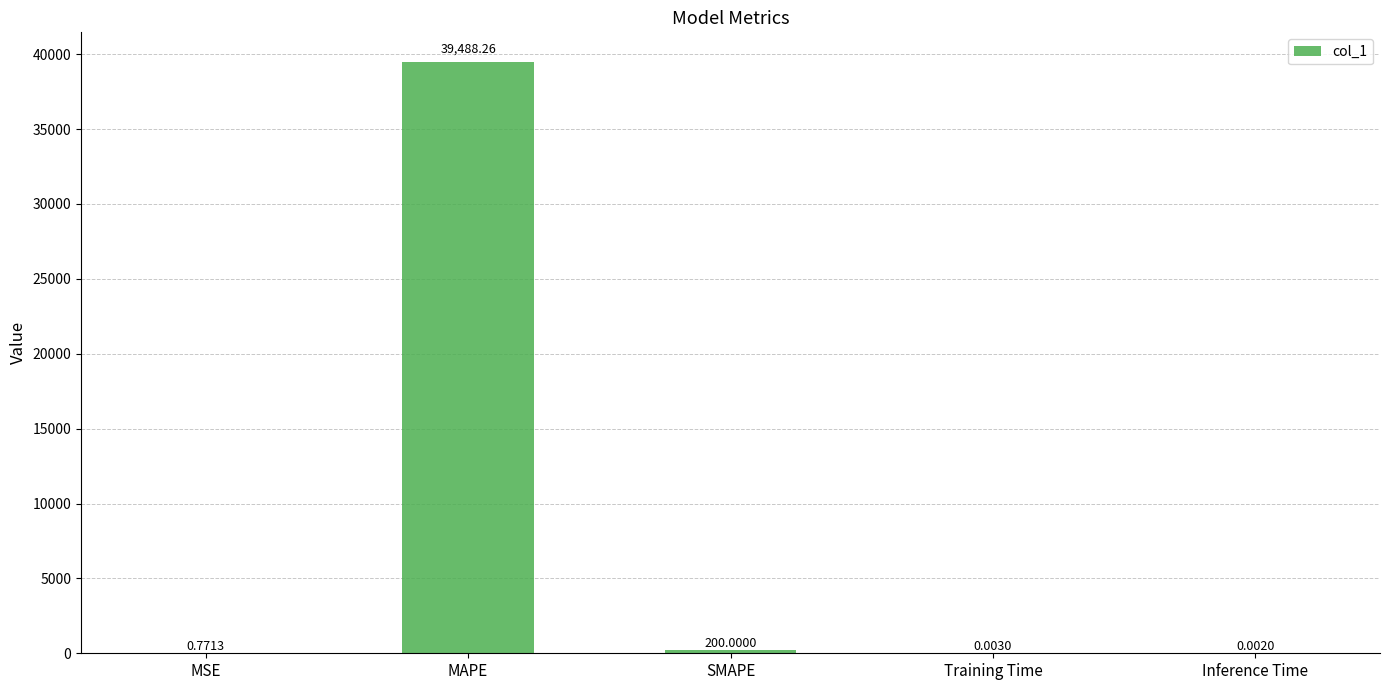

Which has a higher value, MSE or SMAPE?

SMAPE